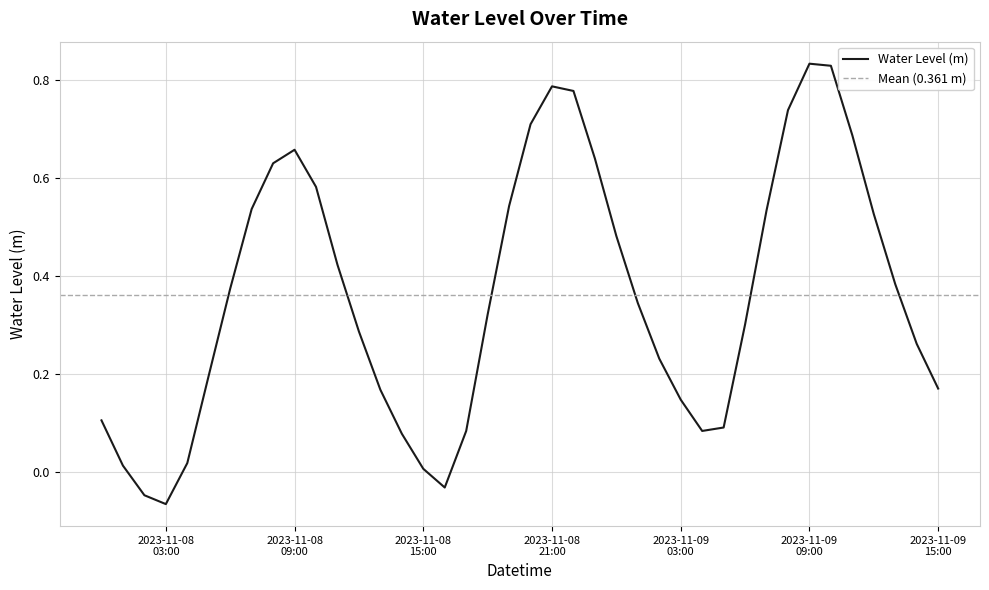

How many points are higher than both their immediate neighbors (excluding endpoints)?

3